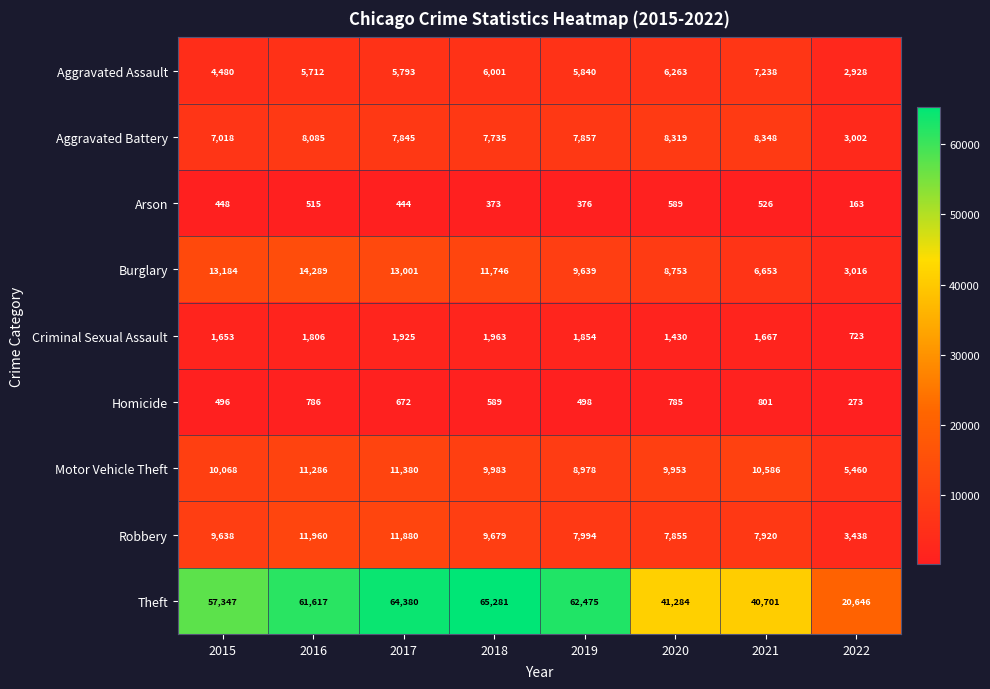

What is the difference between the highest and lowest values at 2019?

62099